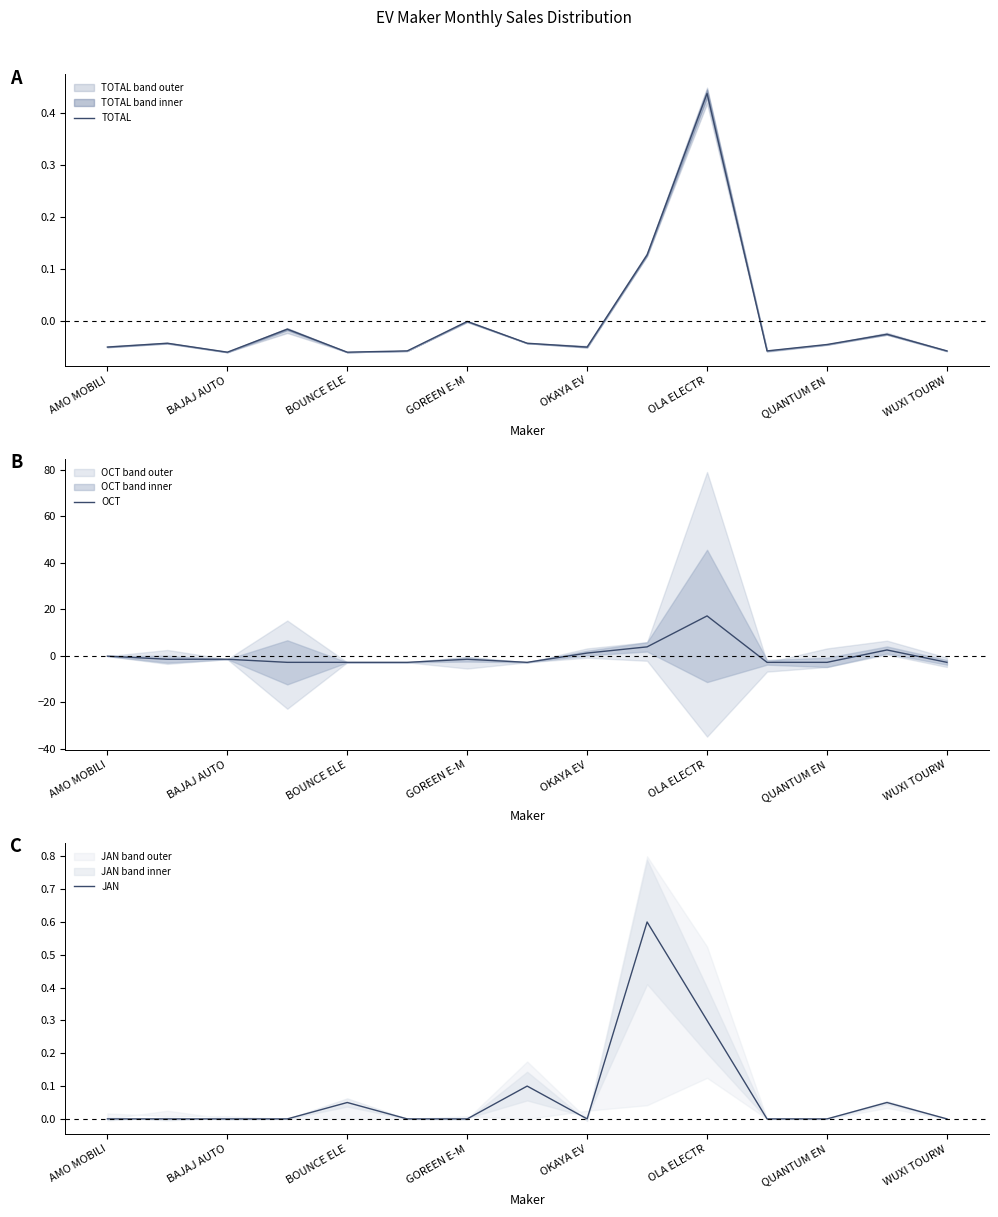

What is the minimum value for OCT?

-2.8